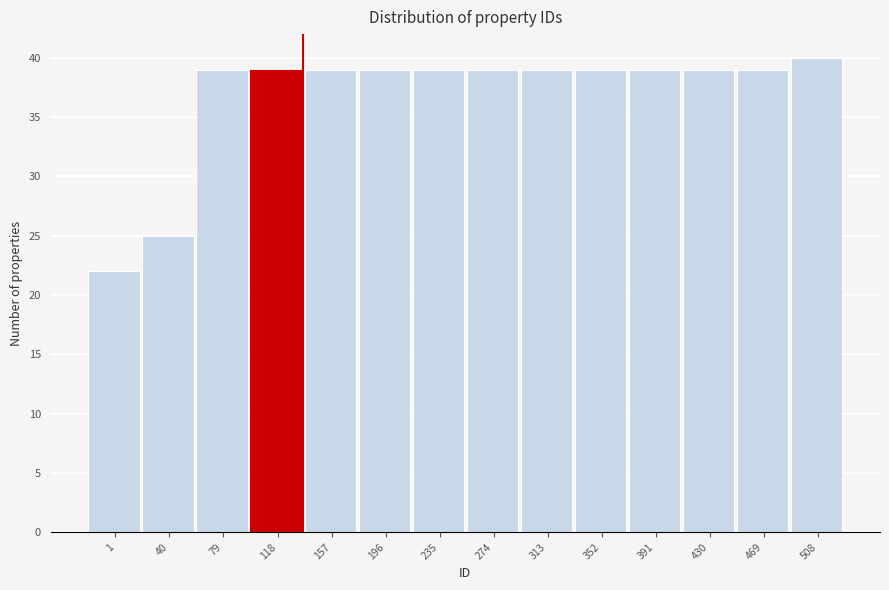

Reading left to right, what are all the values shown in this chart?

22	25	39	39	39	39	39	39	39	39	39	39	39	40